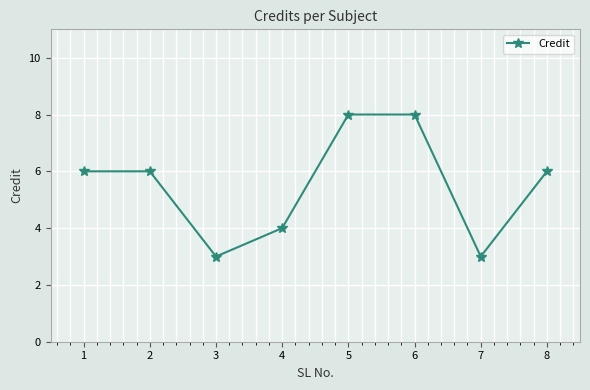

Does the chart have visible grid lines?

Yes